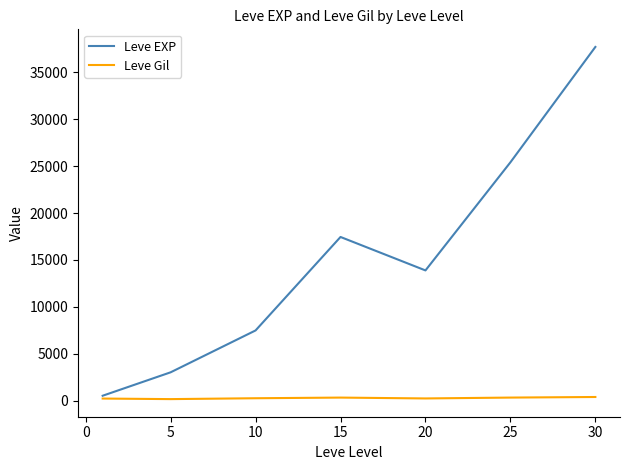

List the series in order of their peak value, lowest first.

Leve Gil, Leve EXP